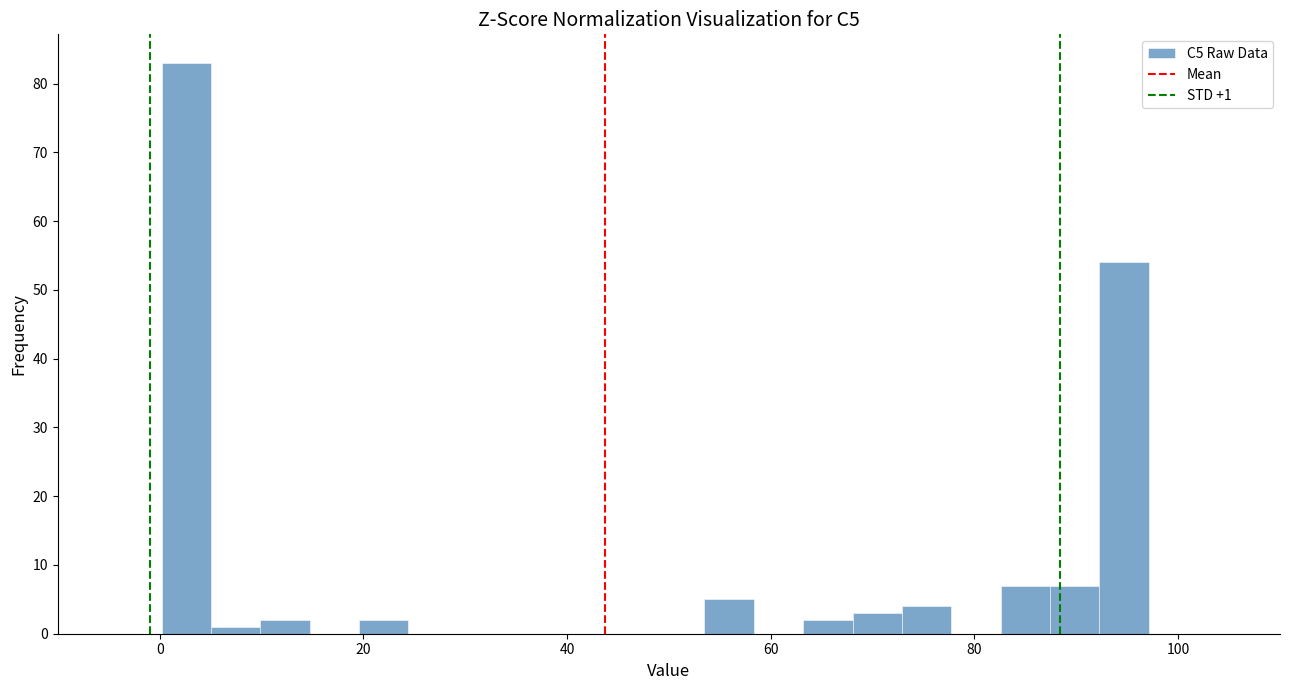

Read against the x-axis, roughly where is the centre of the tallest bar?

2